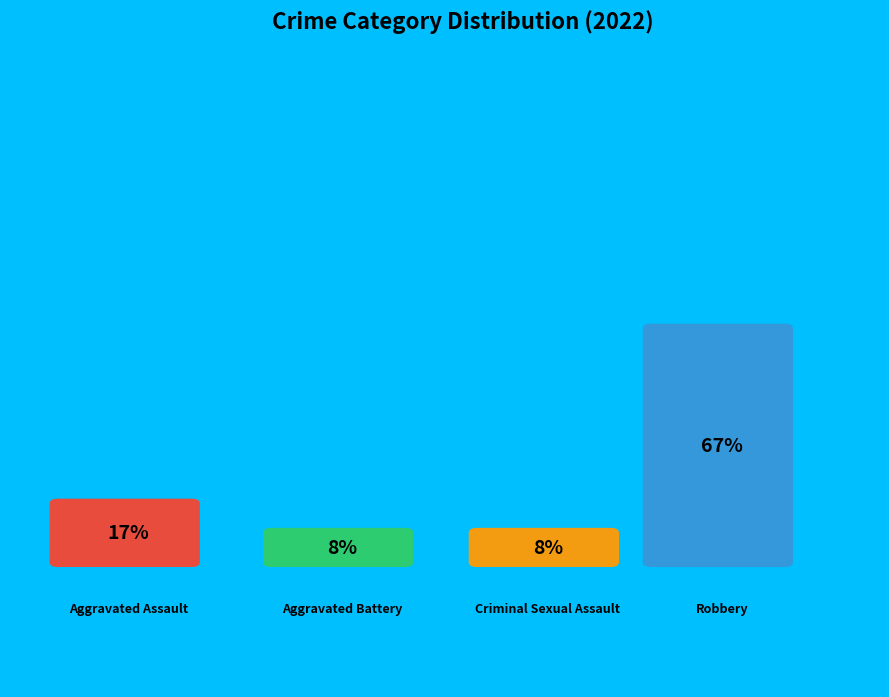

Which slice is the largest?

Robbery